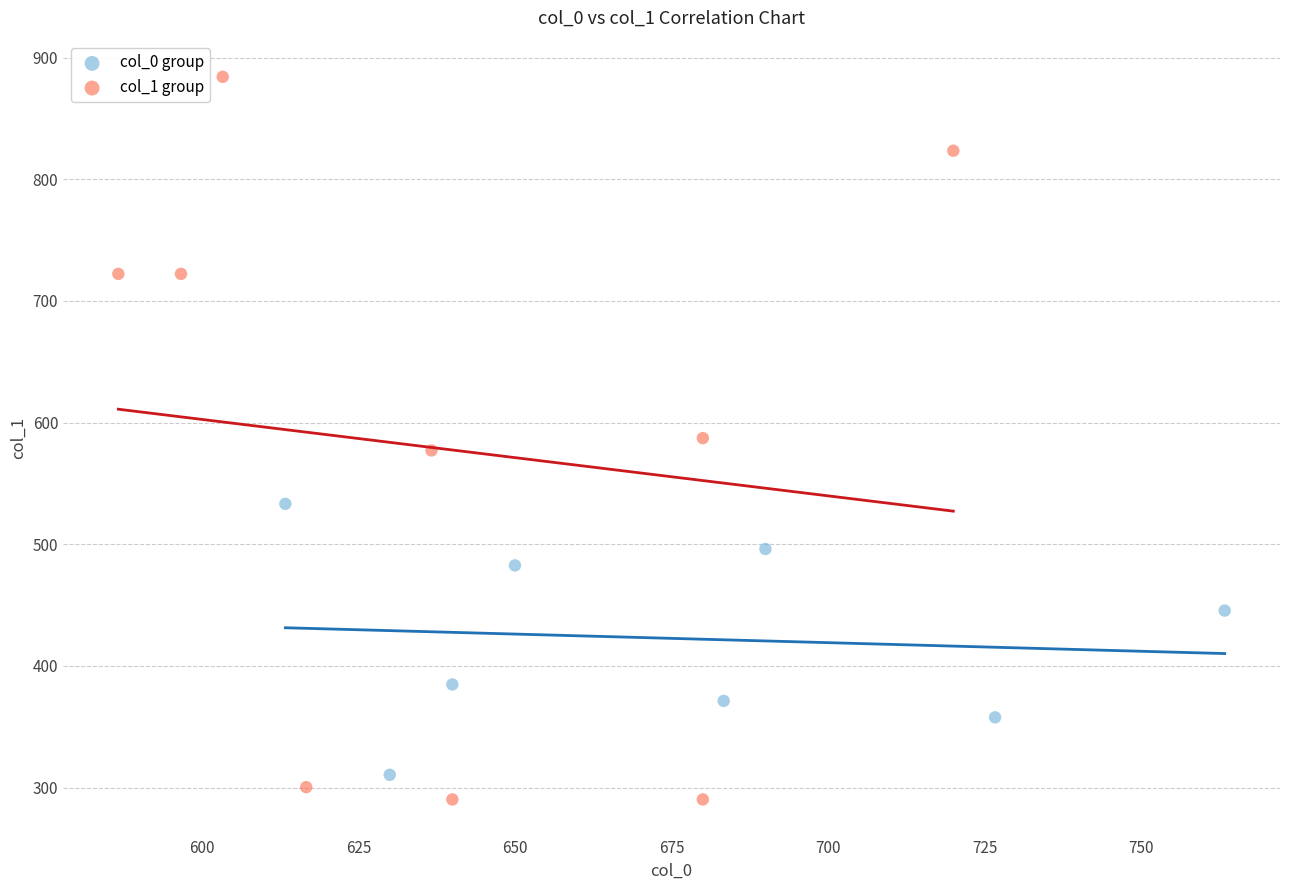

Which series has the widest spread of Y values?

col_1 group